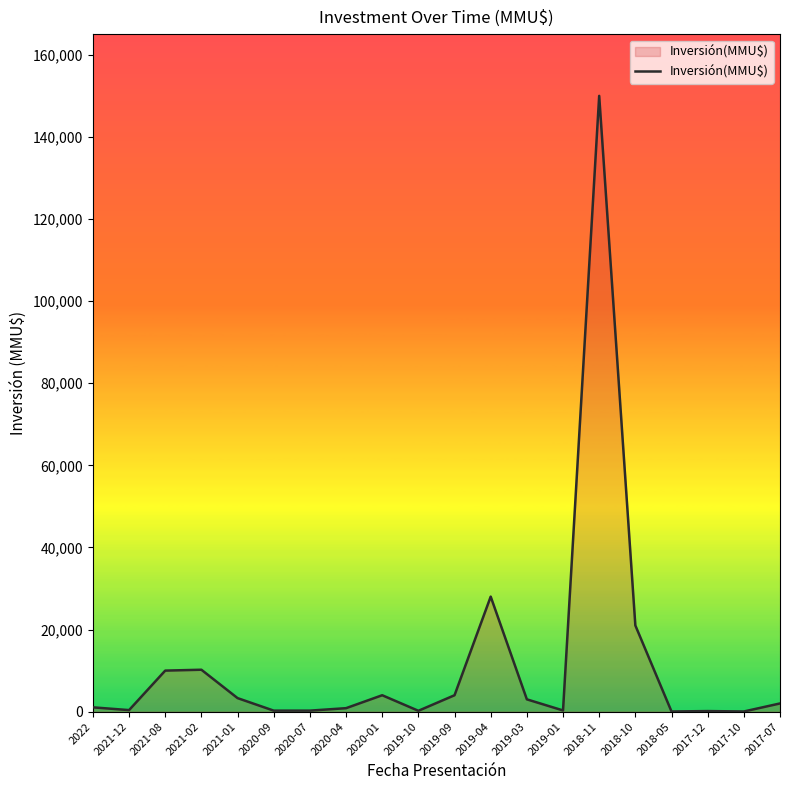

Which label corresponds to the largest value in the chart?

2018-11